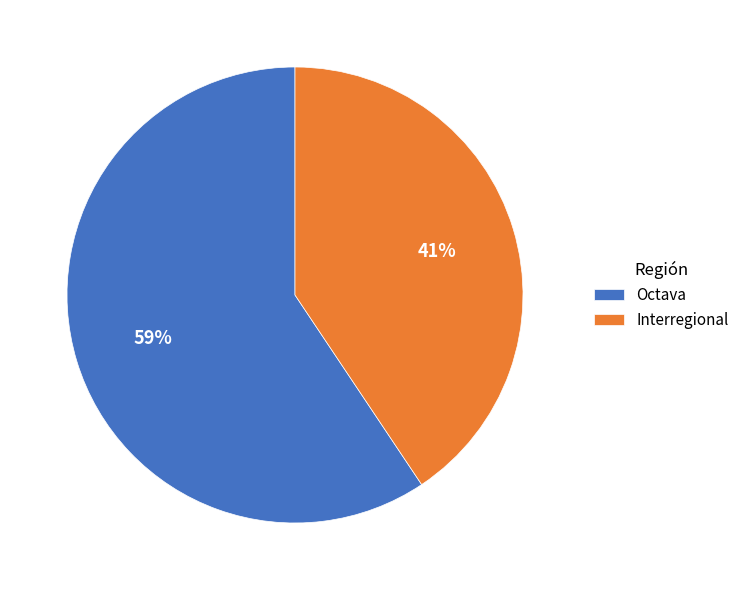

Between Octava and Interregional, which is larger?

Octava